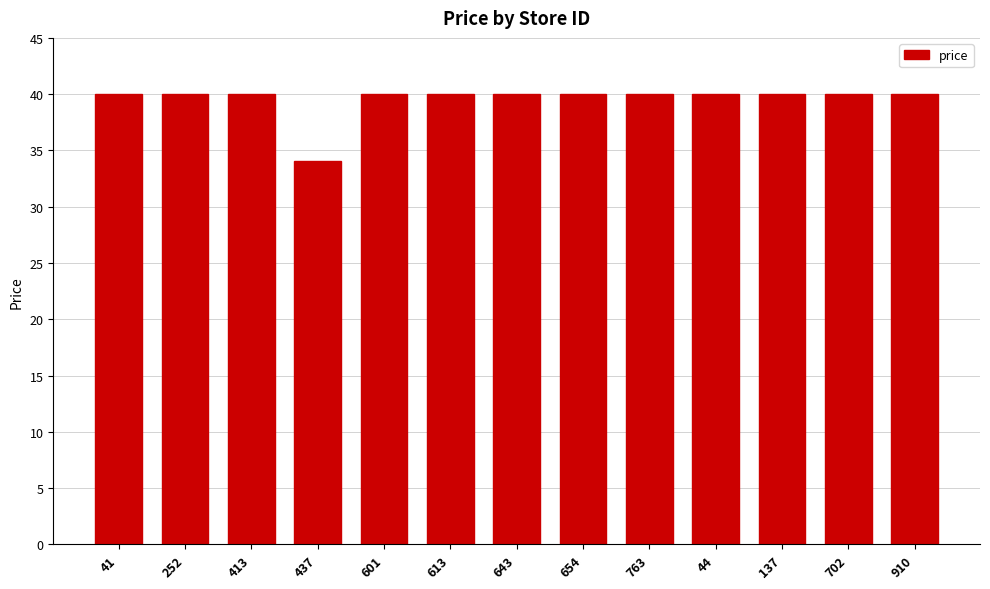

Reading left to right, transcribe all the data shown in this chart.

41=40.0	252=40.0	413=40.0	437=34.1	601=40.0	613=40.0	643=40.0	654=40.0	763=40.0	44=40.0	137=40.0	702=40.0	910=40.0